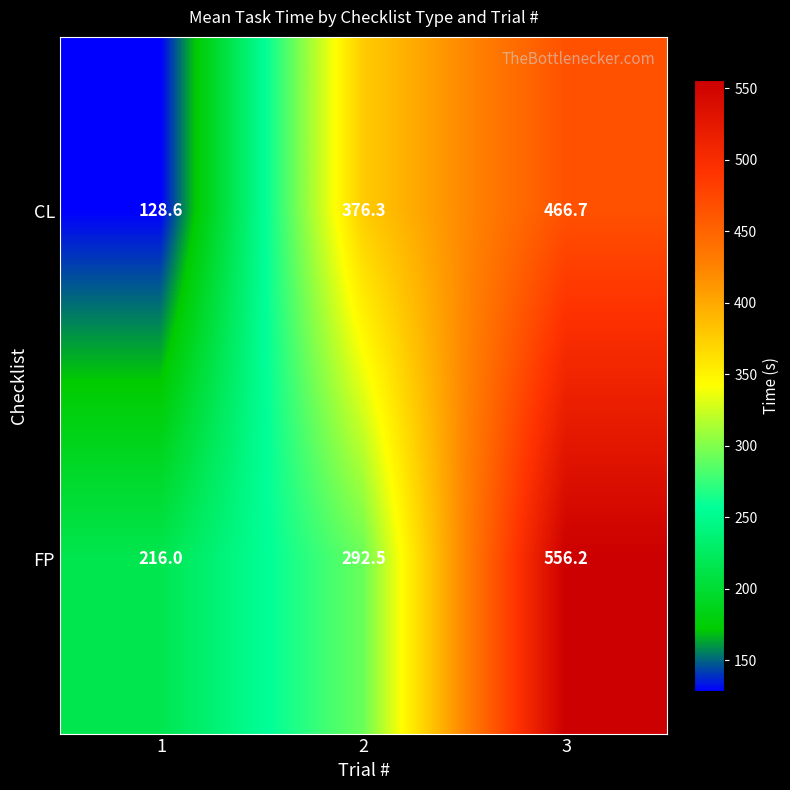

What is the sum of the CL values at 2 and 3?

843.0